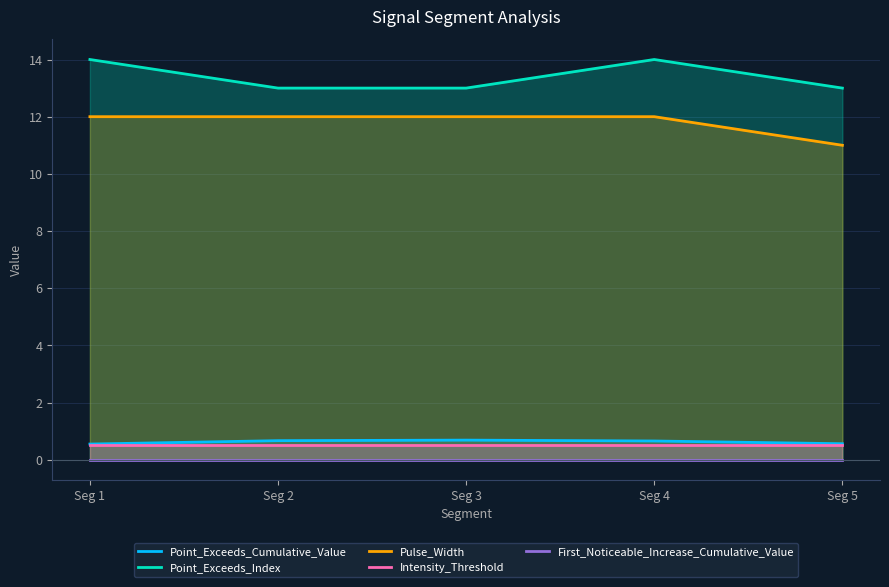

The Intensity_Threshold series shows 0.9 at Seg 1. True or false?

False